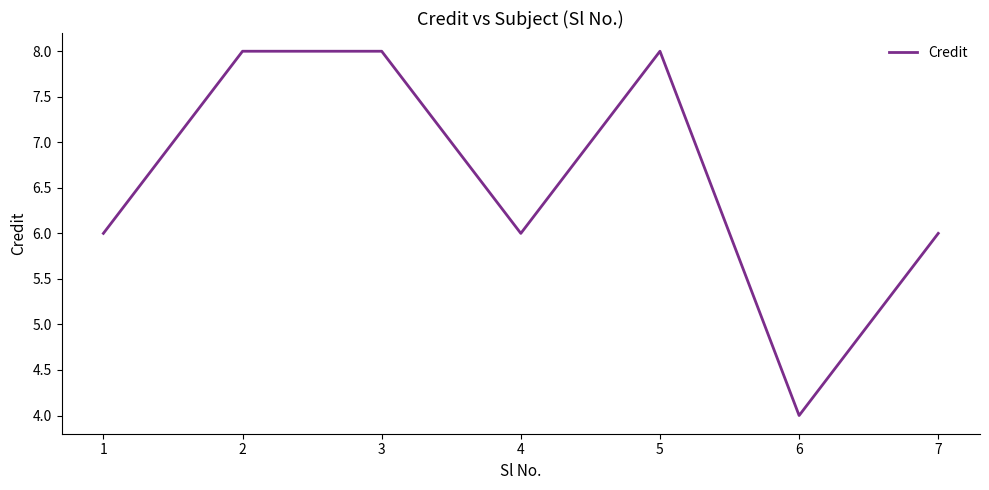

The value at 7 is 2. True or false?

False